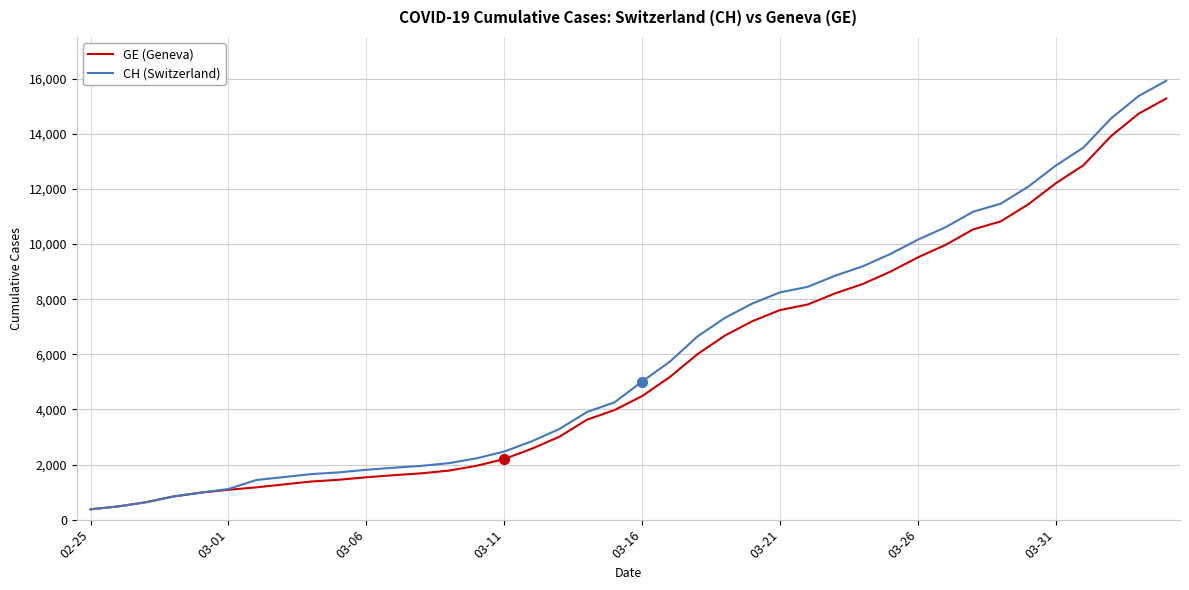

What is the smallest value displayed?

375